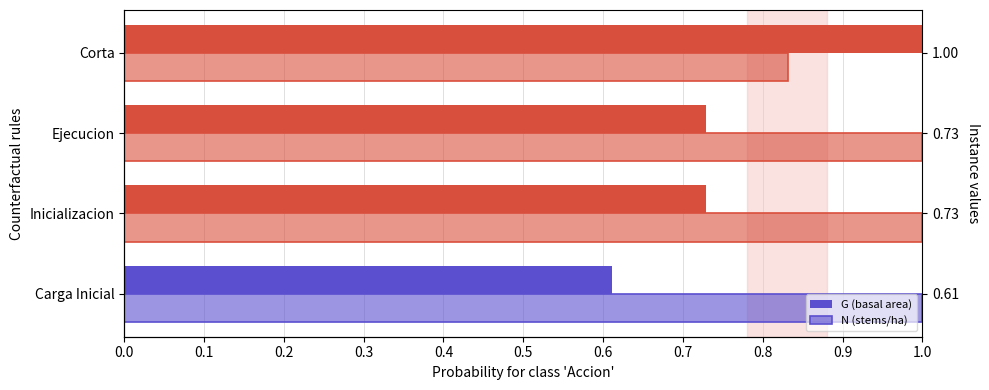

What value does the N (stems/ha) series have at Corta?

0.8